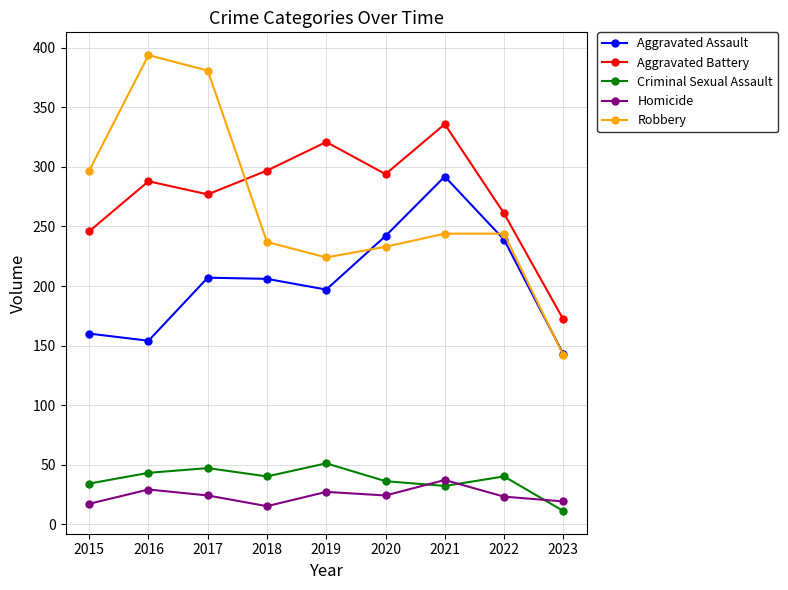

What is the total value across all series at 2017?

936